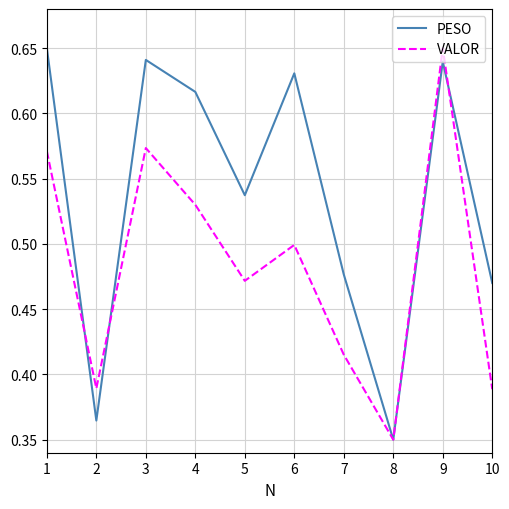

At which category is the sum across all series the highest?

9